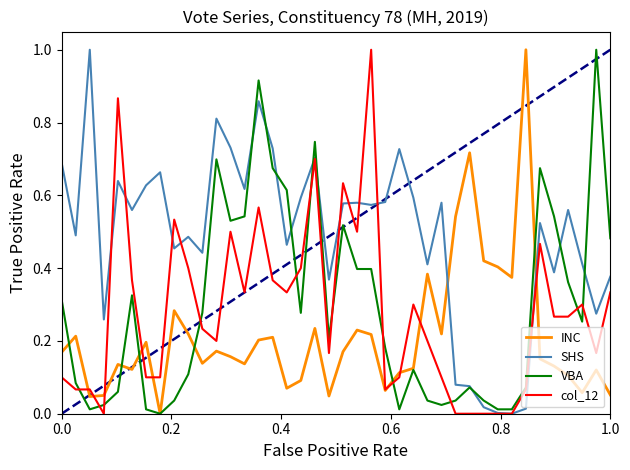

In INC, how many points are higher than both neighbors (excluding endpoints)?

12